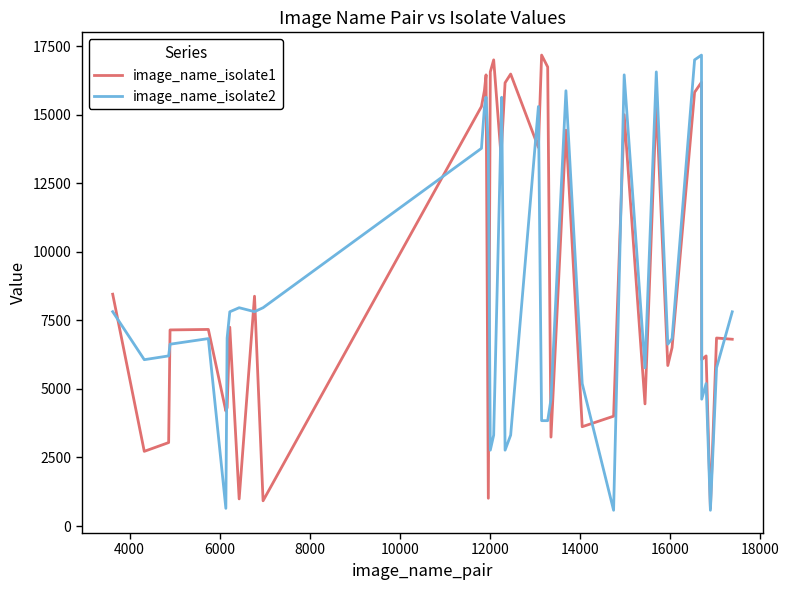

What is the smallest value displayed?

575